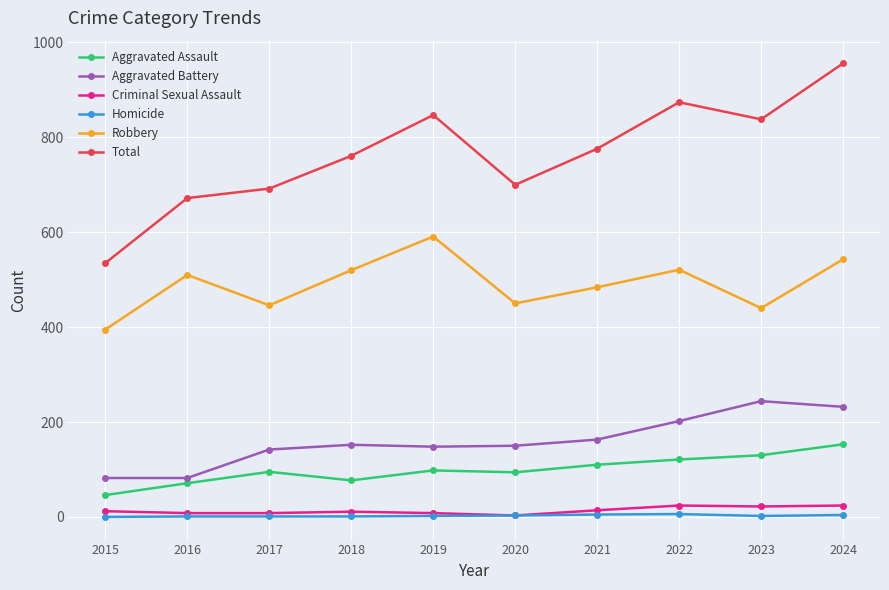

Is it true that Aggravated Assault equals 49 at 2019?

False